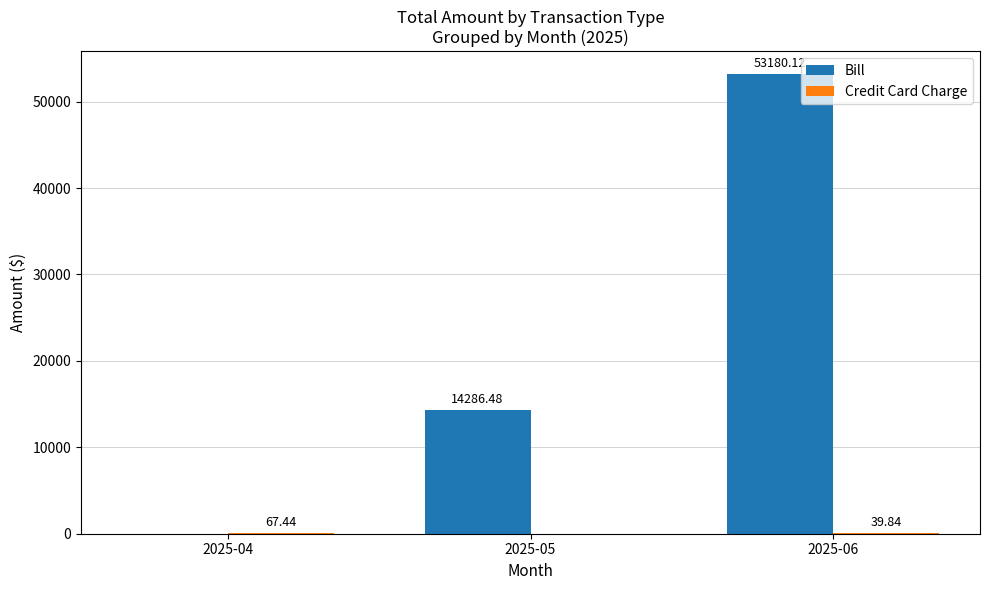

What is the sum of all Bill values?

67466.6